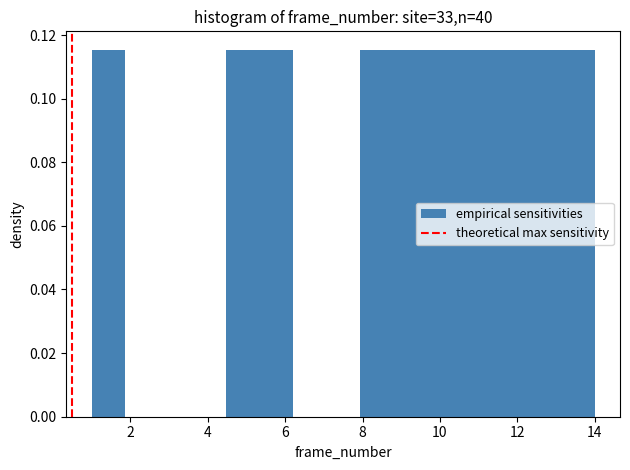

Reading left to right, transcribe this chart: for each bar, give the range it covers on the x-axis and its height. Neither the bar edges nor the heights are printed on the chart, so give them approximately, as read against the axes.

1.0 to 1.8: 0.116
1.8 to 2.8: 0
2.8 to 3.6: 0
3.6 to 4.4: 0
4.4 to 5.4: 0.116
5.4 to 6.2: 0.116
6.2 to 7.0: 0
7.0 to 8.0: 0
8.0 to 8.8: 0.116
8.8 to 9.6: 0.116
9.6 to 10.6: 0.116
10.6 to 11.4: 0.116
11.4 to 12.2: 0.116
12.2 to 13.2: 0.116
13.2 to 14.0: 0.116